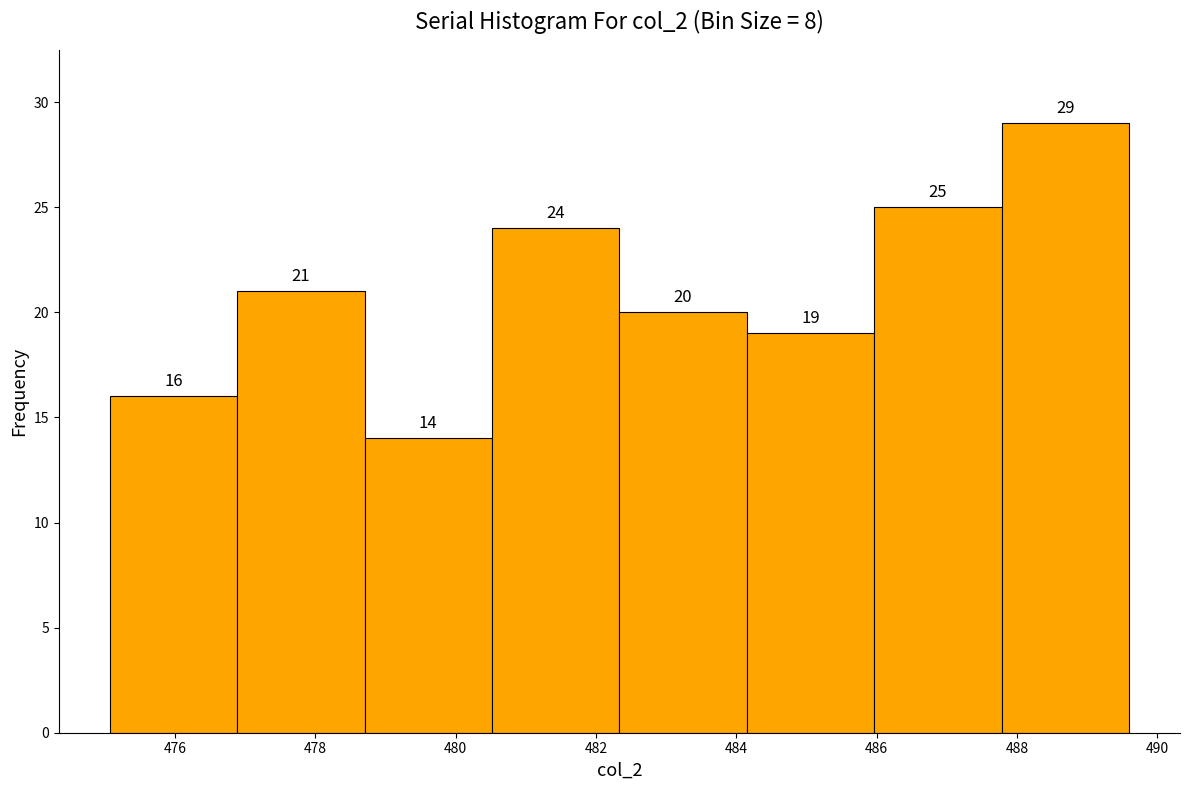

Which range on the x-axis has the tallest bar?

487.8 to 489.6